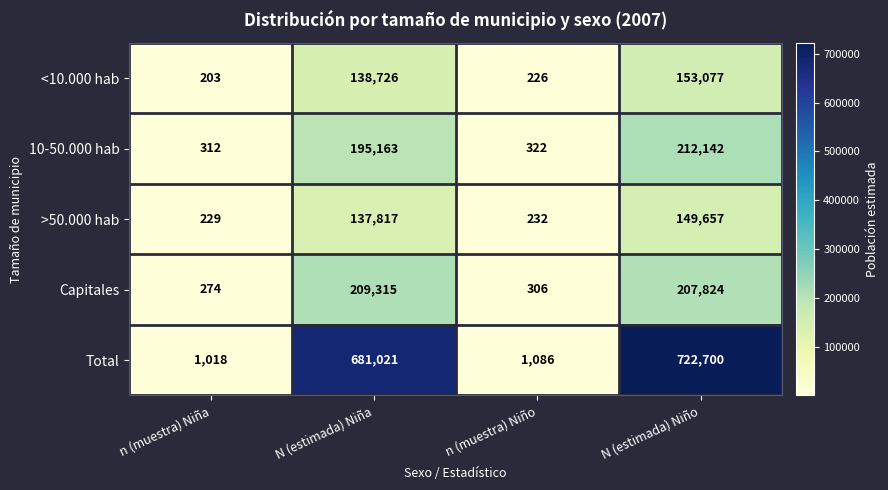

What is the total value across all series at n (muestra) Niño?

2172